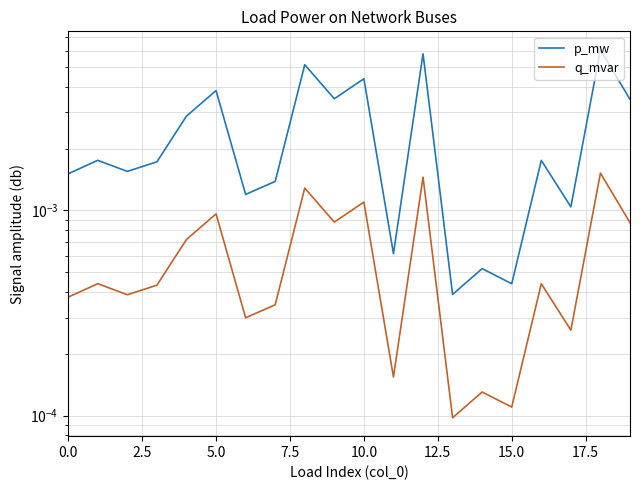

Is the value of q_mvar at 17 greater than the value of p_mw at 9?

No